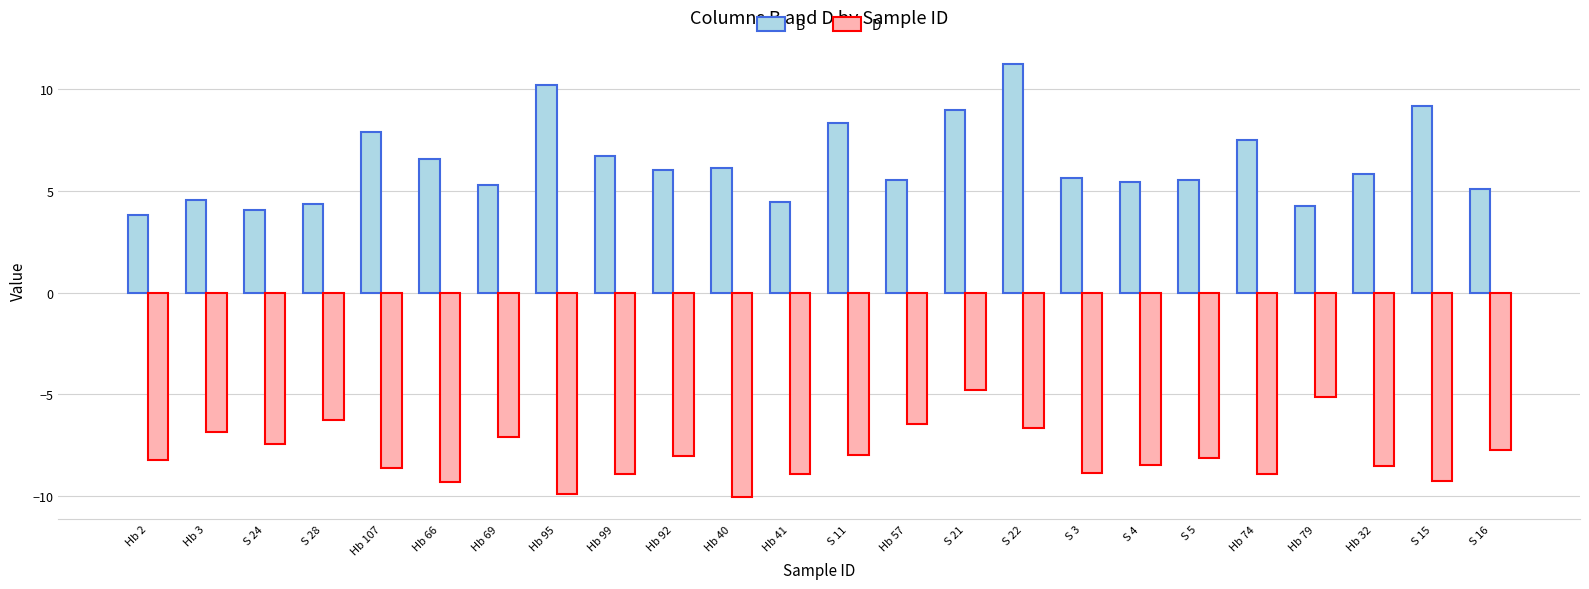

What is the value of the D bar at the 17th from the left?

-8.9